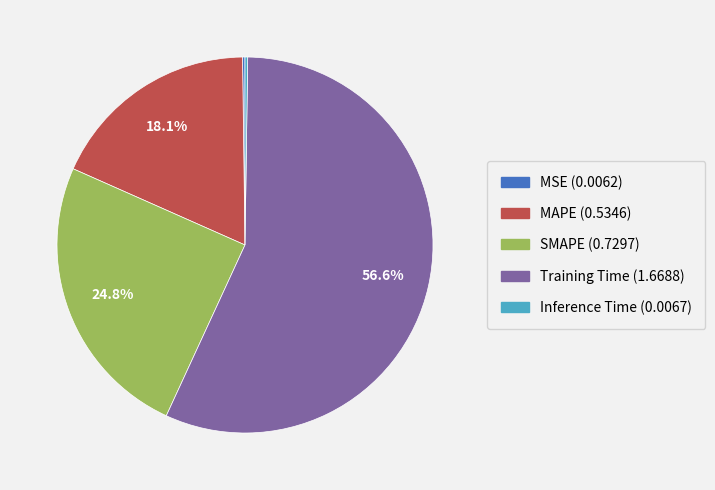

Does any single category account for the majority?

Yes